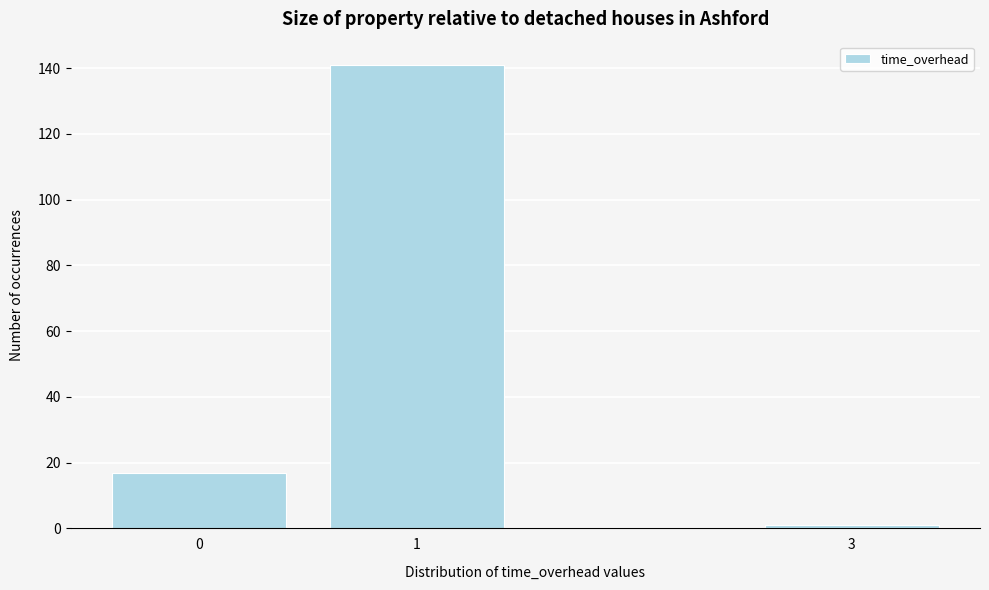

Reading left to right, what are all the values shown in this chart?

17	141	1